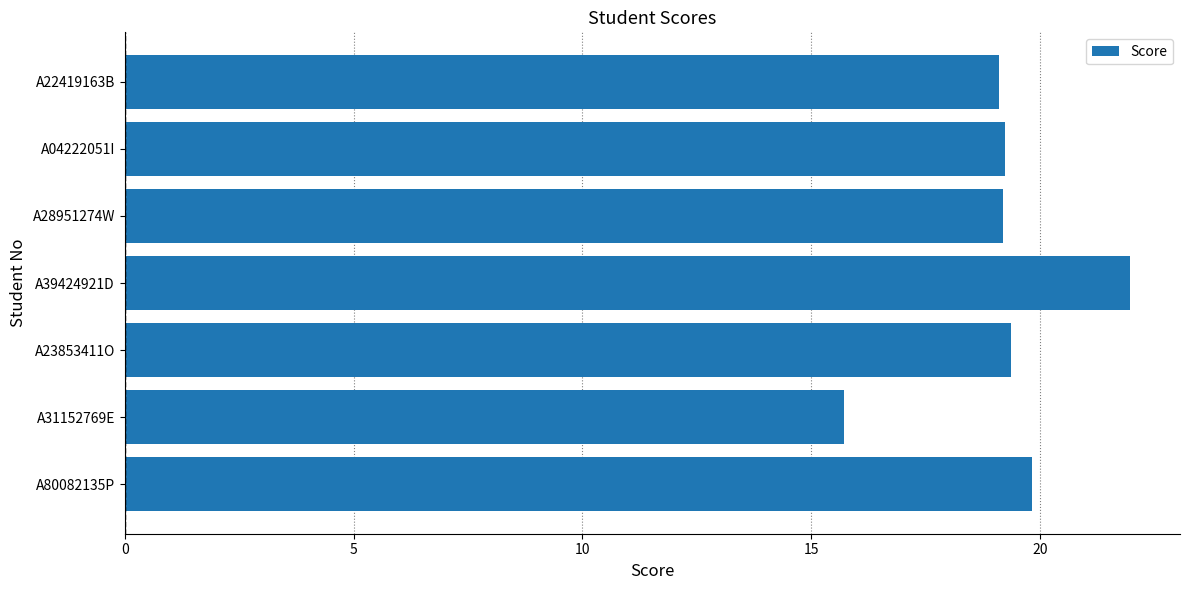

Between A80082135P and A28951274W, which is larger?

A80082135P